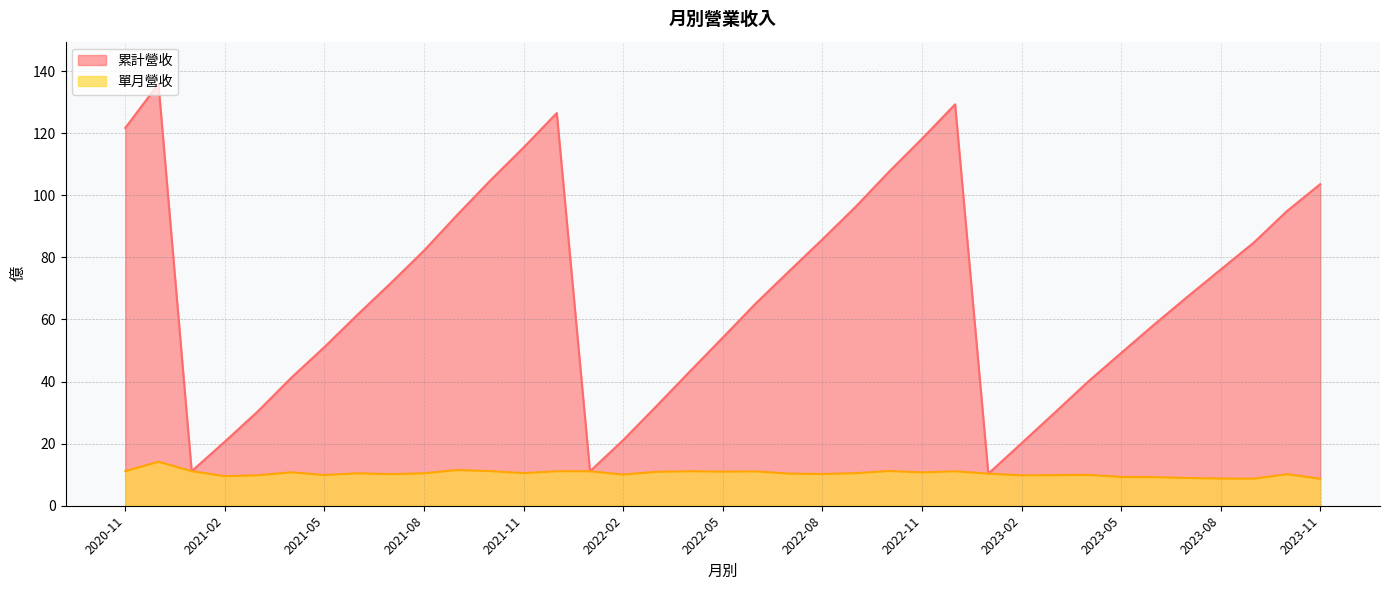

Which series has the largest total across all categories?

累計營收